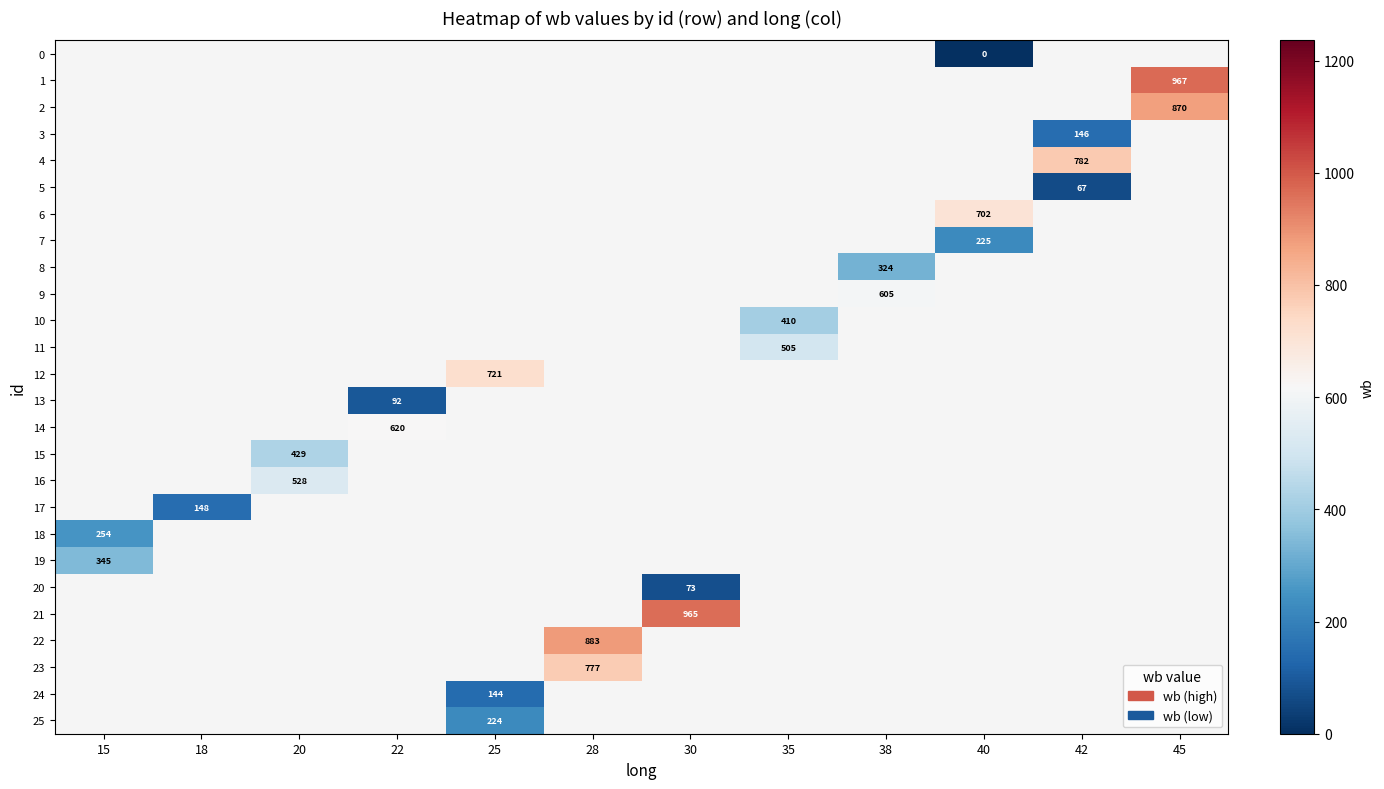

Is it true that 19 equals 457 at 15?

False